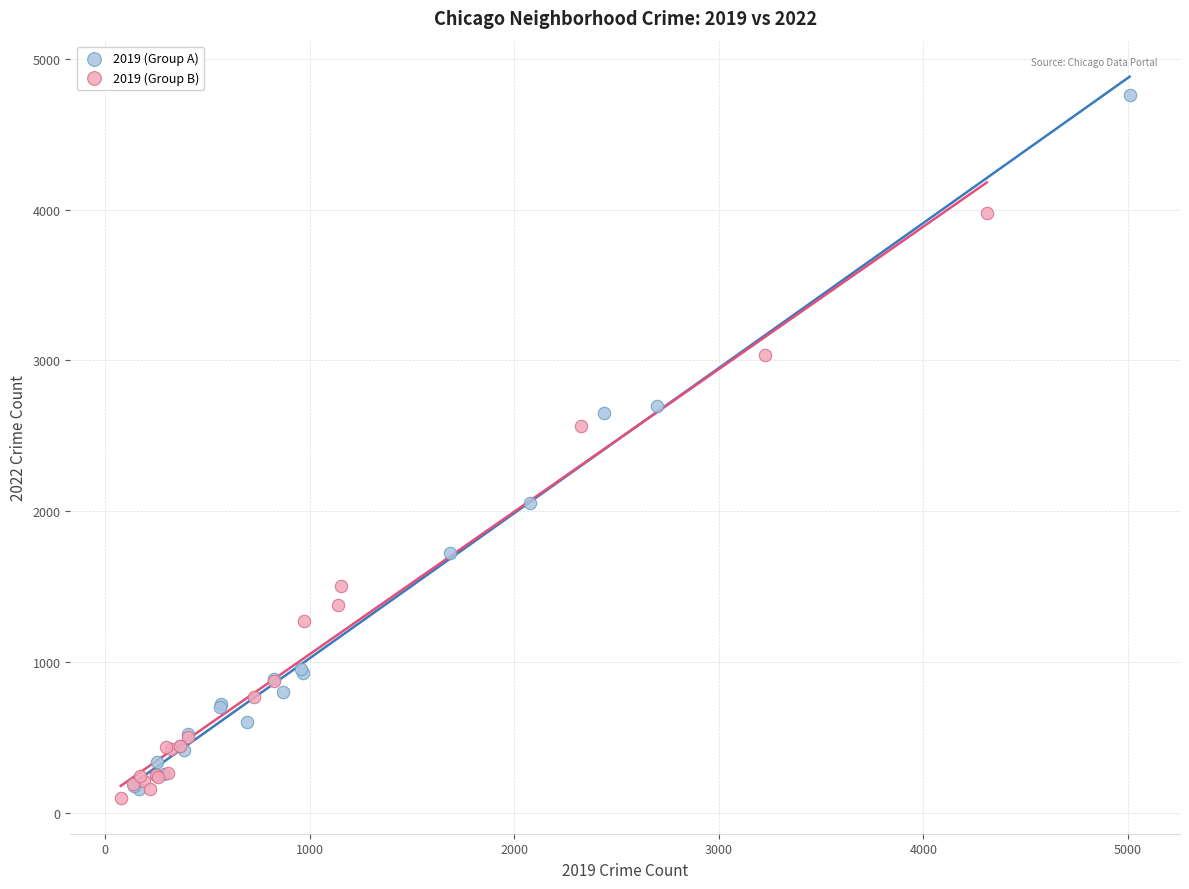

Which series contains the highest Y value?

2019 (Group A)